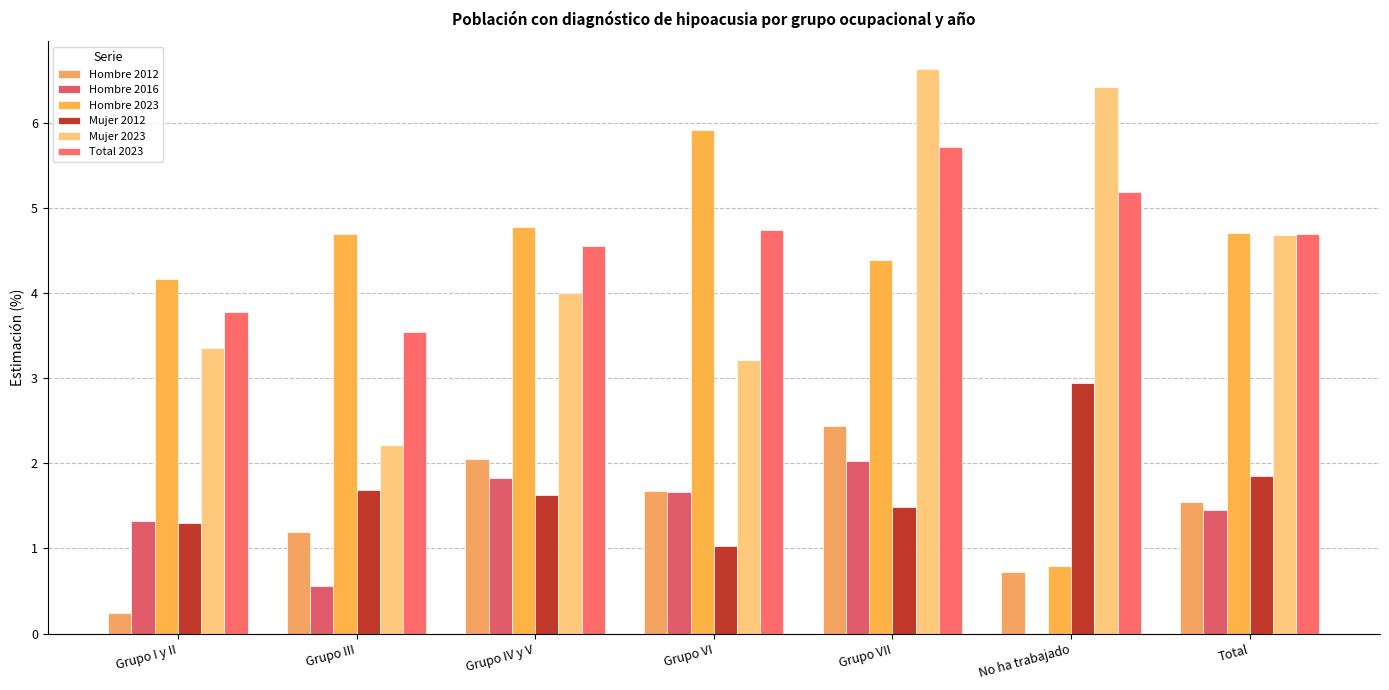

Count the number of categories in the chart.

7